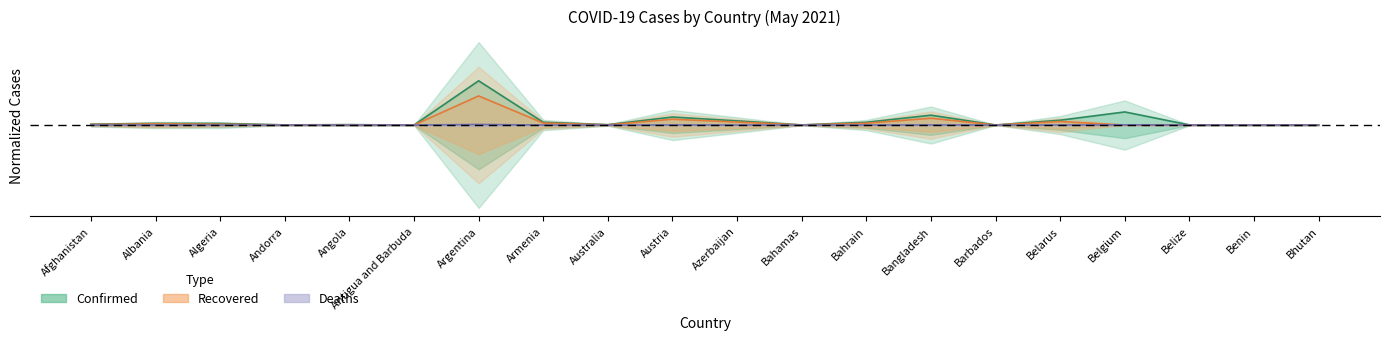

True or false: Deaths and Recovered cross at least once.

True